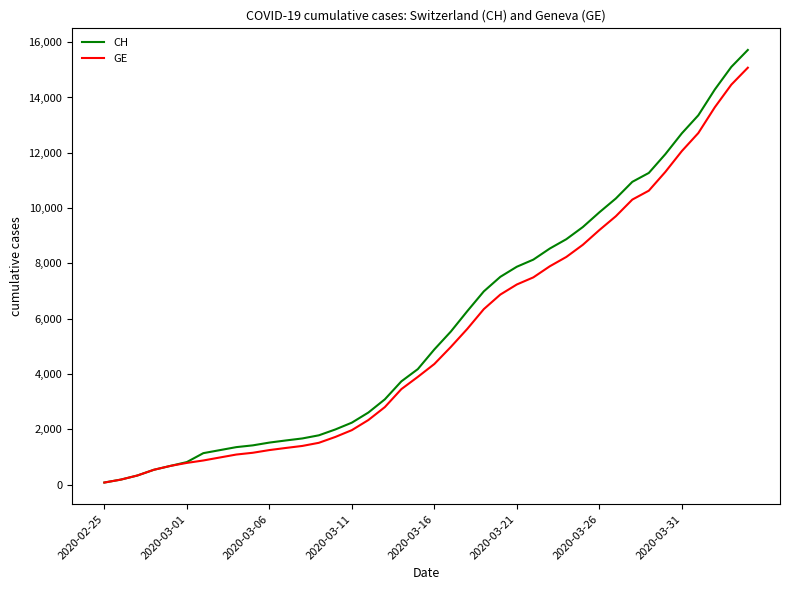

What is the highest value of the CH series?

15719